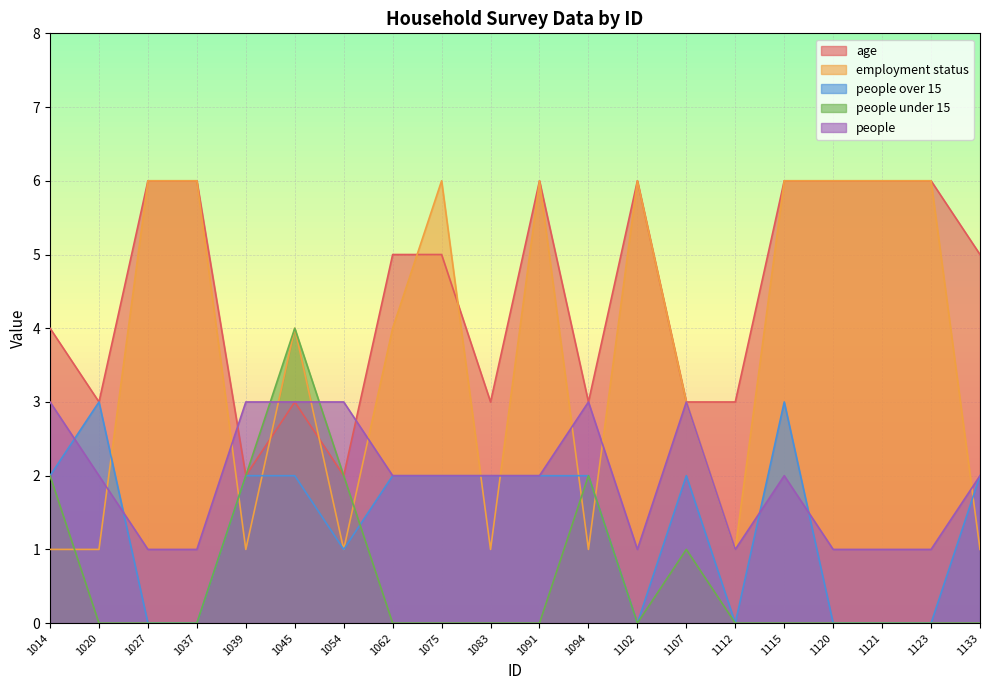

List the labels in order of people under 15 value, largest first.

1045, 1014, 1039, 1054, 1094, 1107, 1020, 1027, 1037, 1062, 1075, 1083, 1091, 1102, 1112, 1115, 1120, 1121, 1123, 1133